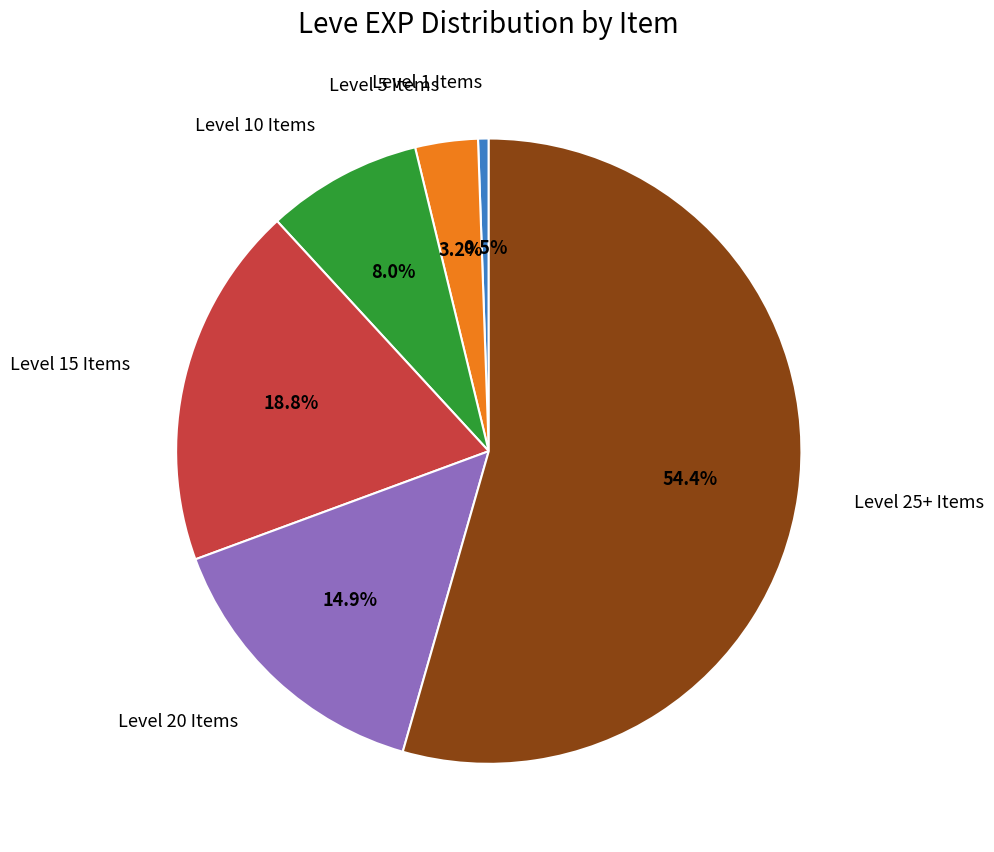

Does any single category account for the majority?

Yes